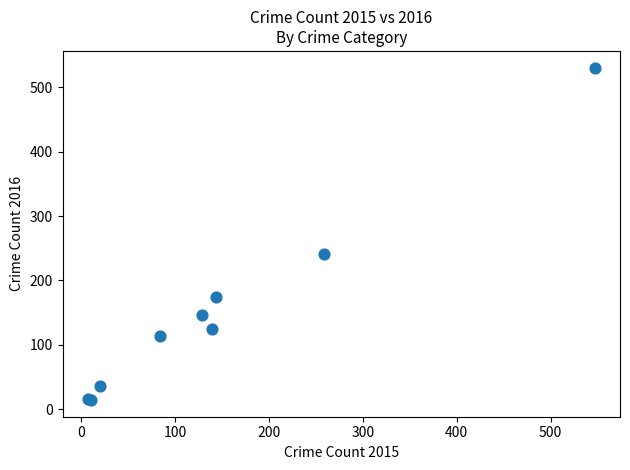

What Y value in the scatter plot is closest to 272?

241